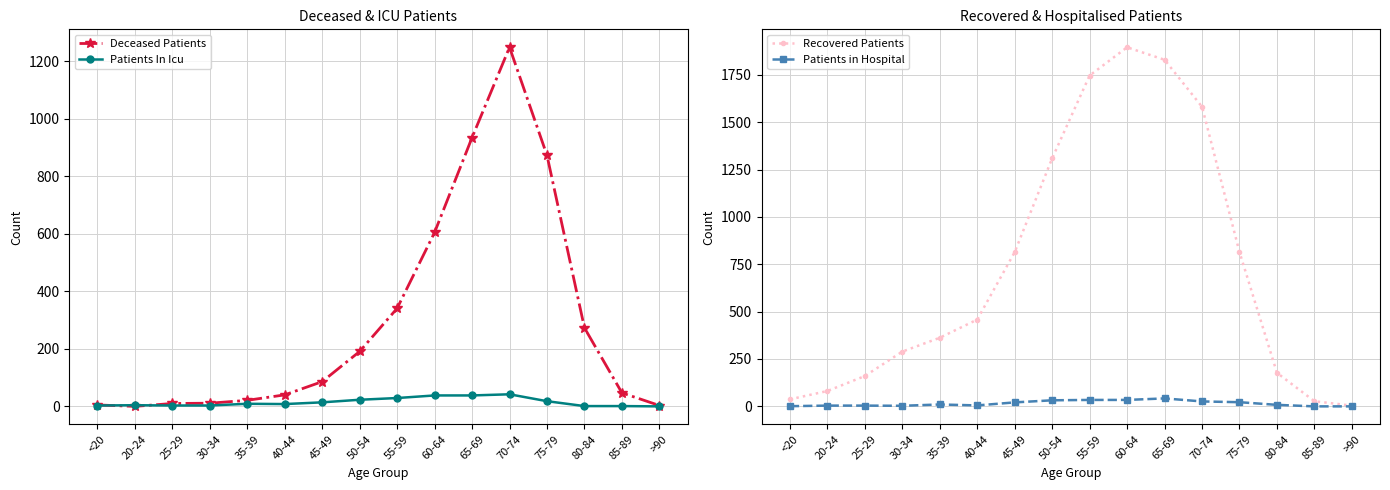

Is it true that Recovered Patients equals 4 at >90?

True